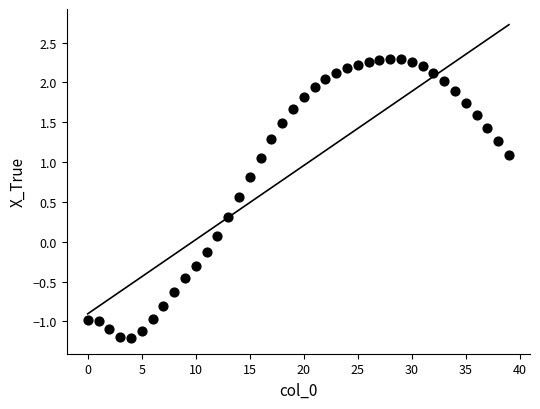

What is the range of Y values (max minus min)?

3.5